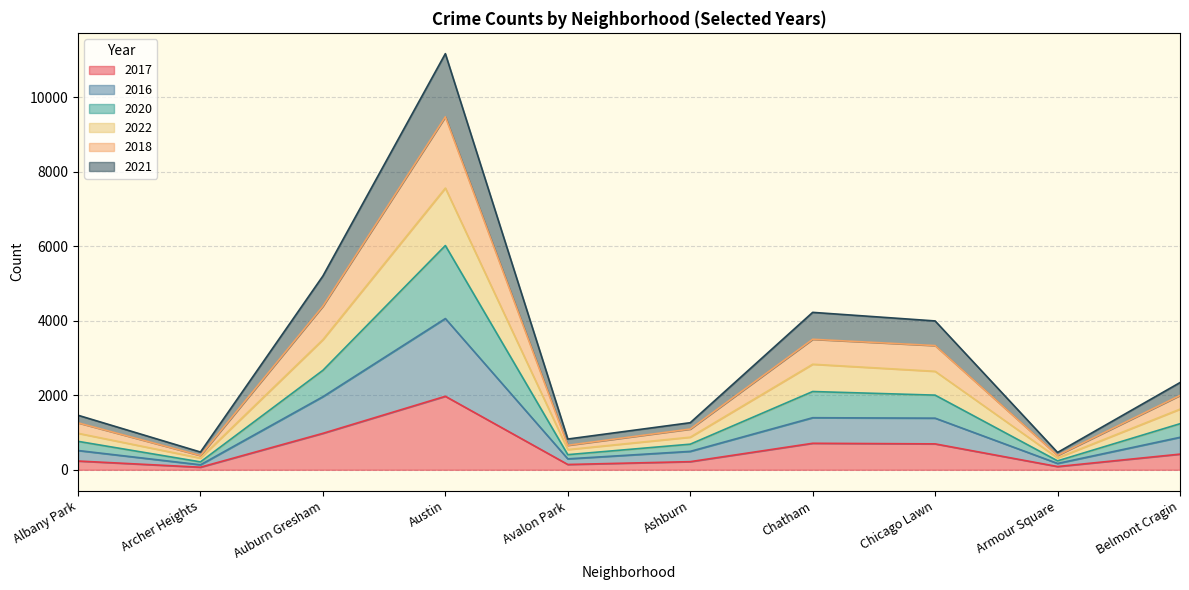

At how many categories does at least one series exceed 4488?

2